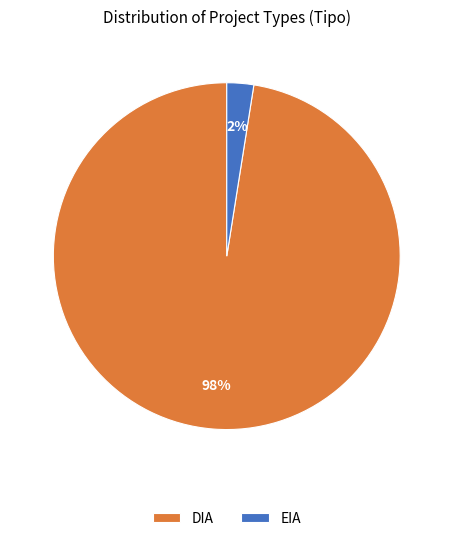

Which slice is the largest?

DIA